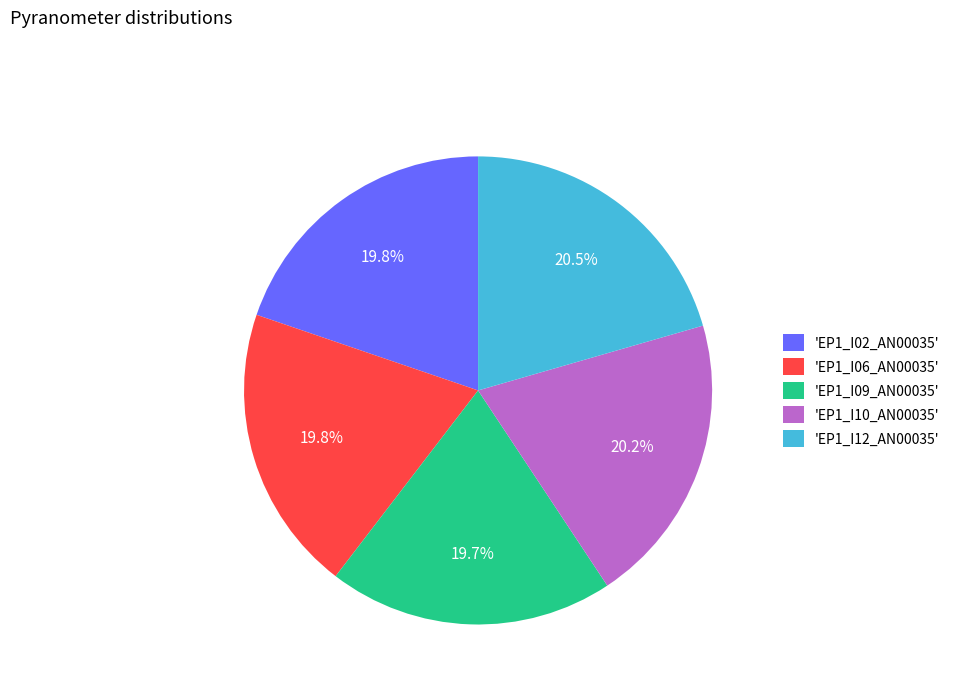

What is the ratio of the value at 'EP1_I12_AN00035' to the value at 'EP1_I02_AN00035'?

1.0